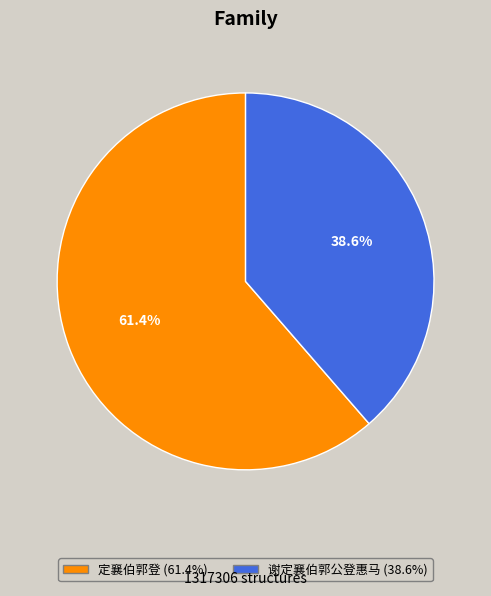

Which slice is the largest?

定襄伯郭登